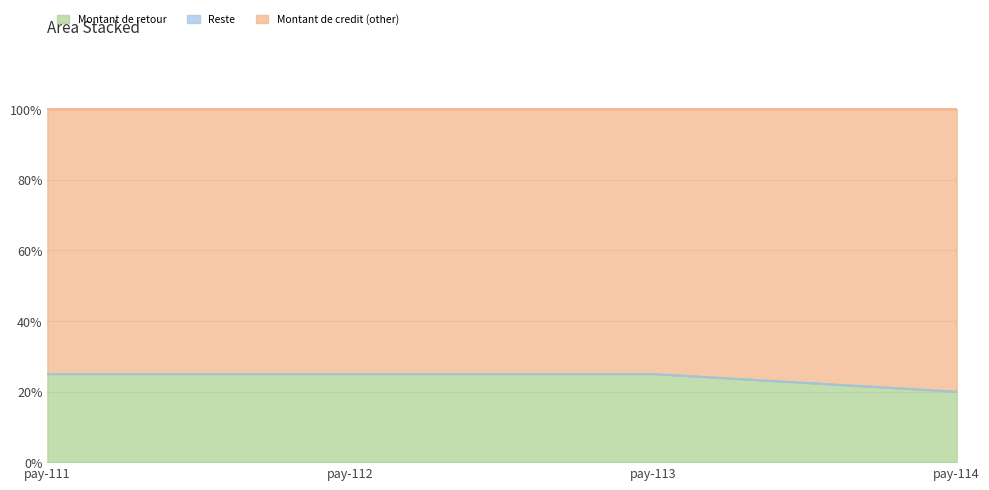

Does the chart have visible grid lines?

Yes